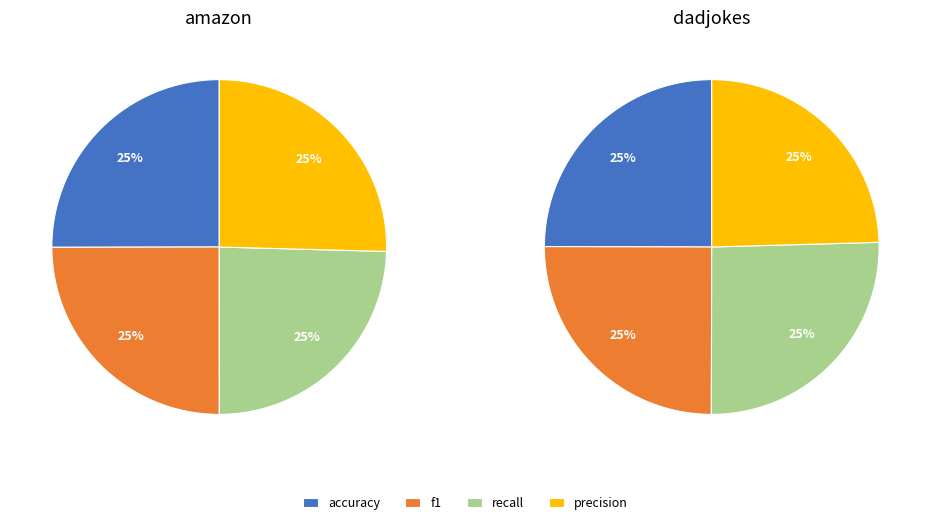

Between f1 and precision, which is larger?

precision